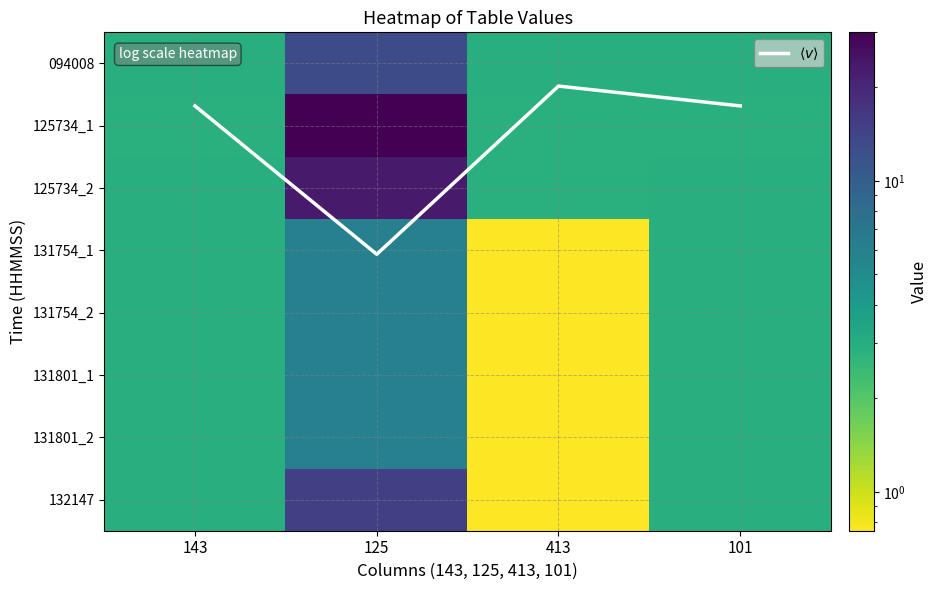

True or false: 094008 has a value of 1.8 at 143.

False